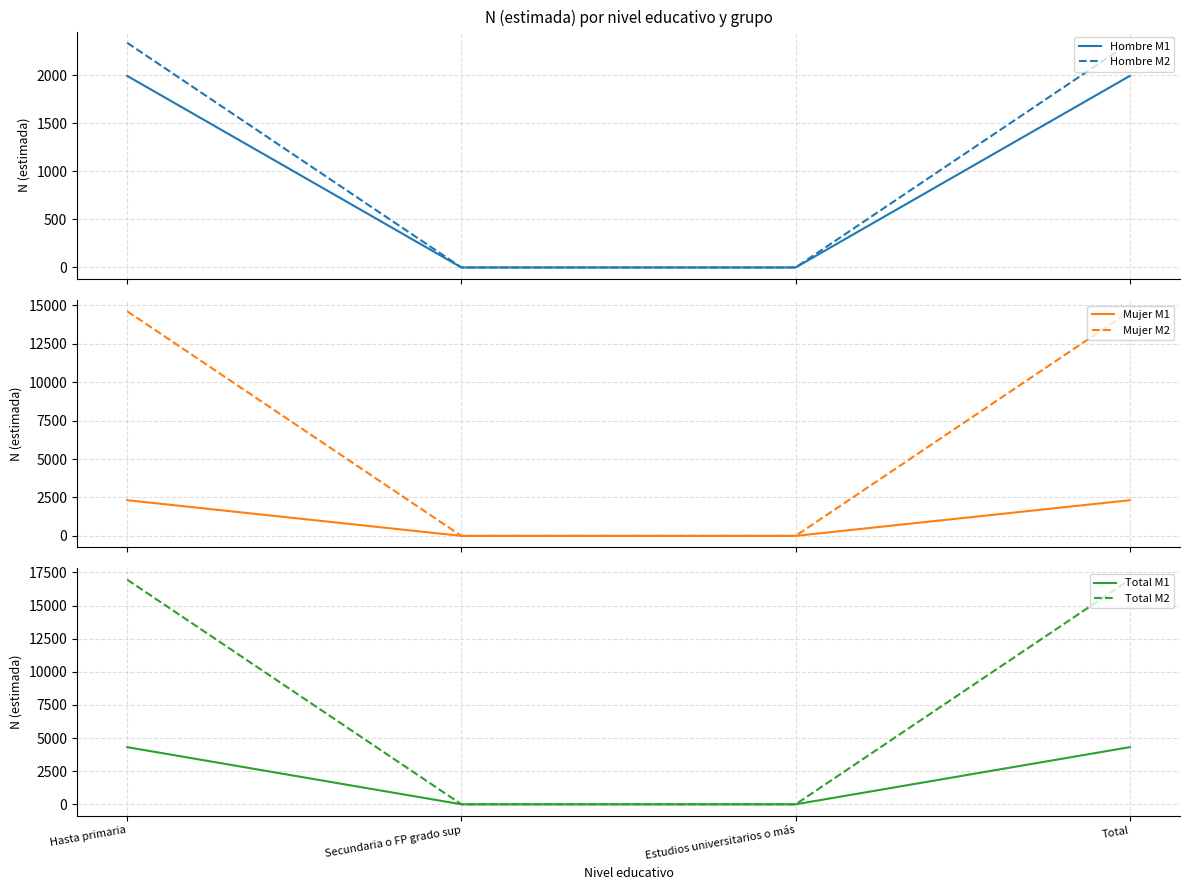

What is the value of the Mujer M1 point at the 4th from the left?

2322